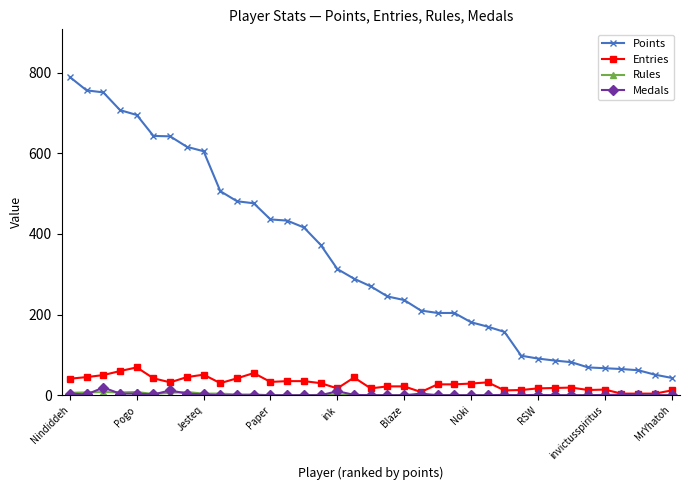

What is the sum of all Medals values?

72